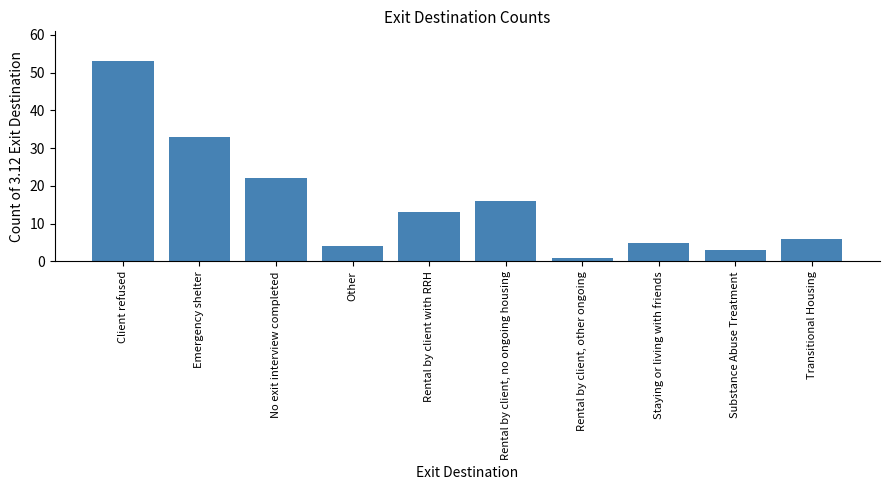

Which has a higher value, Rental by client with RRH or Client refused?

Client refused